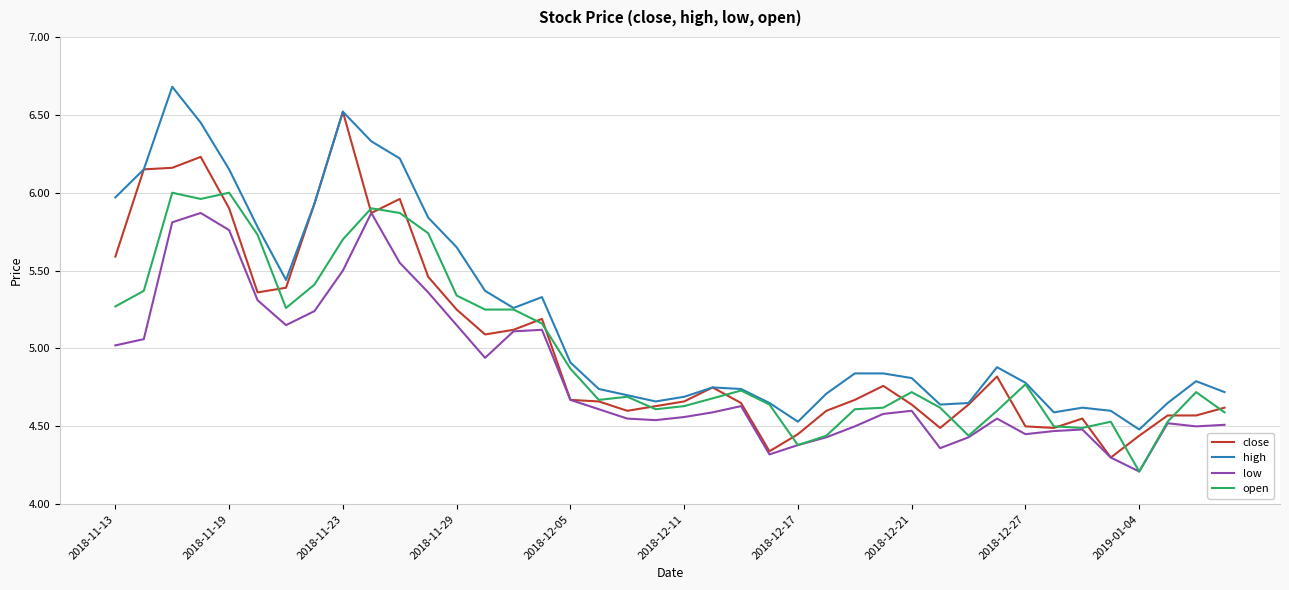

Does the chart display data point markers on the line(s)?

No